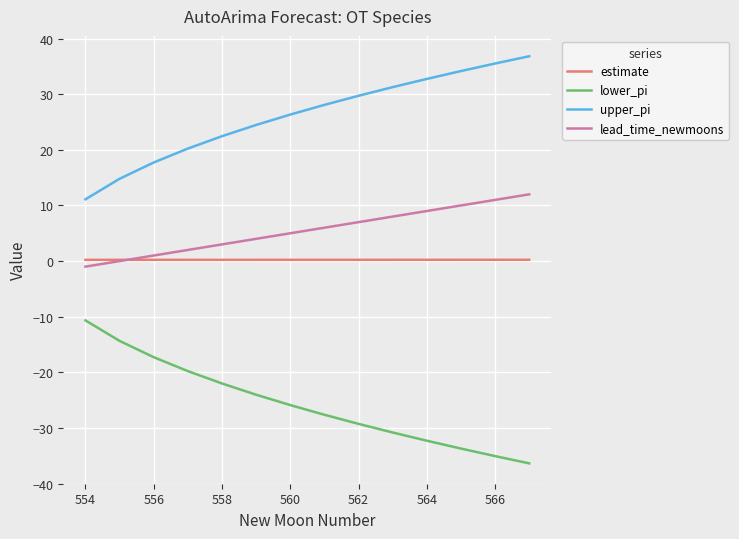

What are all the series names shown in the legend?

estimate, lower_pi, upper_pi, lead_time_newmoons